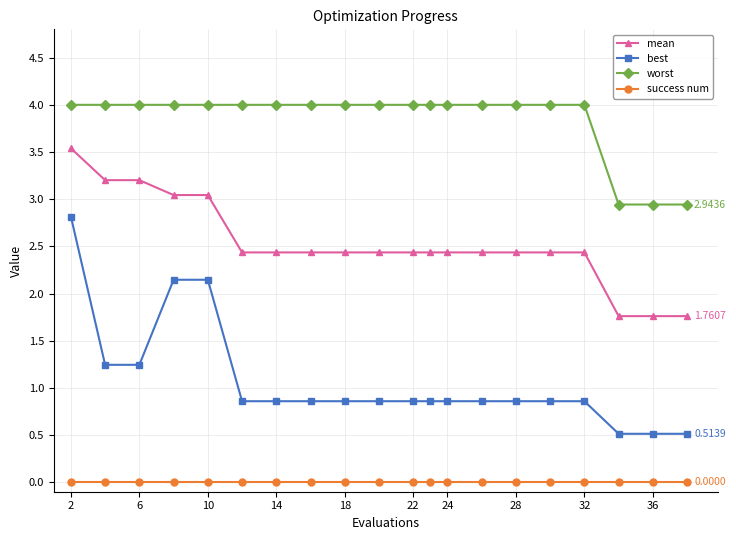

Rank the series by their average value, from highest to lowest.

worst, mean, best, success num